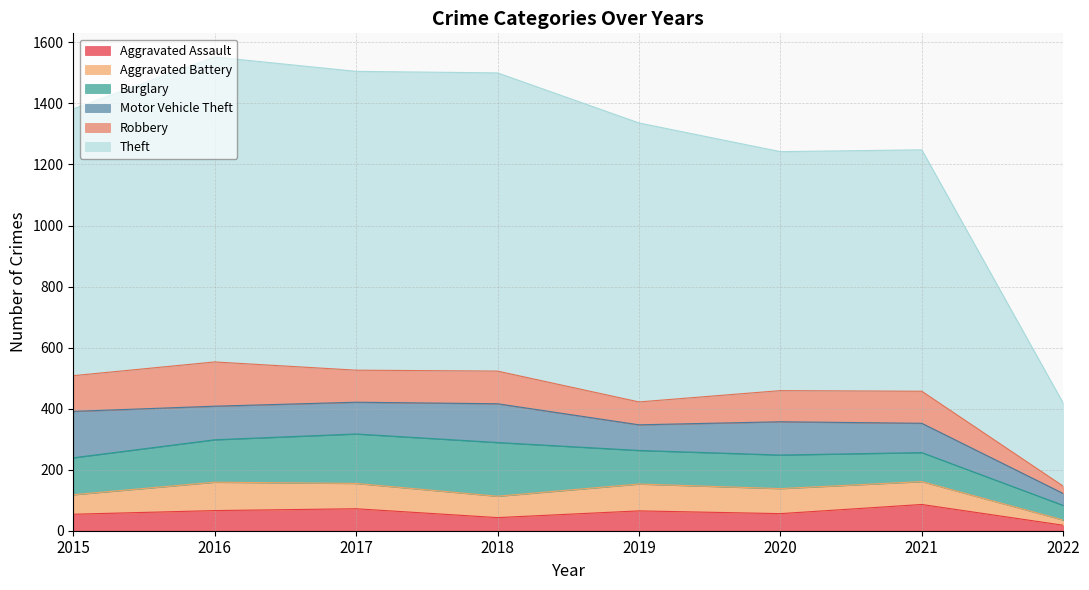

Which series has the largest range (max minus min)?

Theft